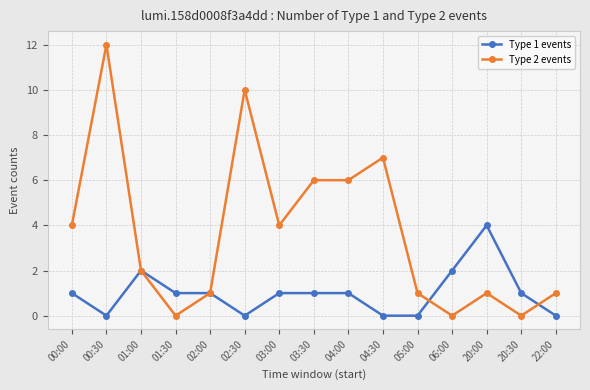

Is the value of Type 1 events at 04:00 greater than the value of Type 2 events at 04:00?

No